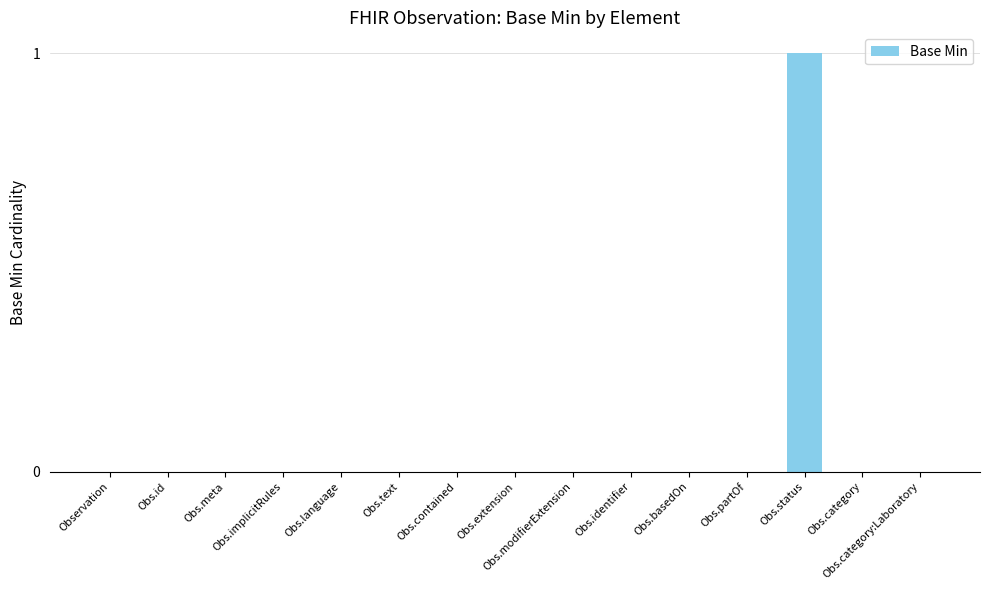

Reading left to right, transcribe all the data shown in this chart.

Observation=0	Obs.id=0	Obs.meta=0	Obs.implicitRules=0	Obs.language=0	Obs.text=0	Obs.contained=0	Obs.extension=0	Obs.modifierExtension=0	Obs.identifier=0	Obs.basedOn=0	Obs.partOf=0	Obs.status=1	Obs.category=0	Obs.category:Laboratory=0